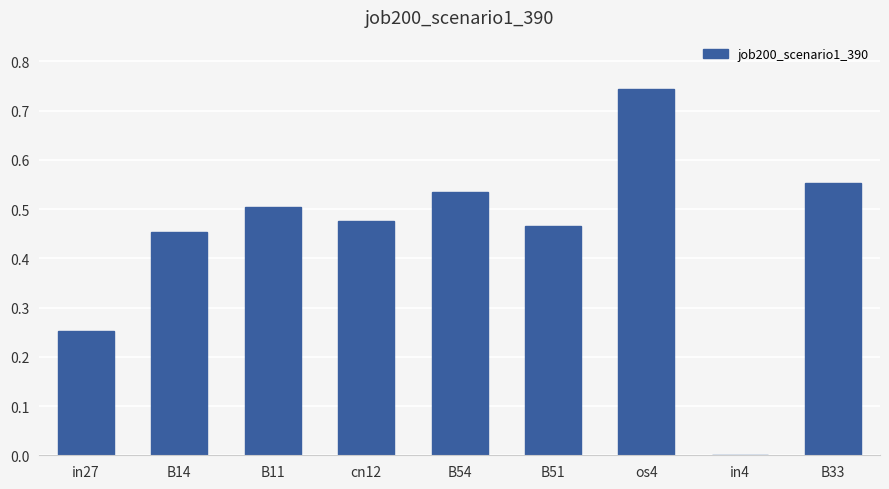

At which category does the chart reach its peak across all series?

os4